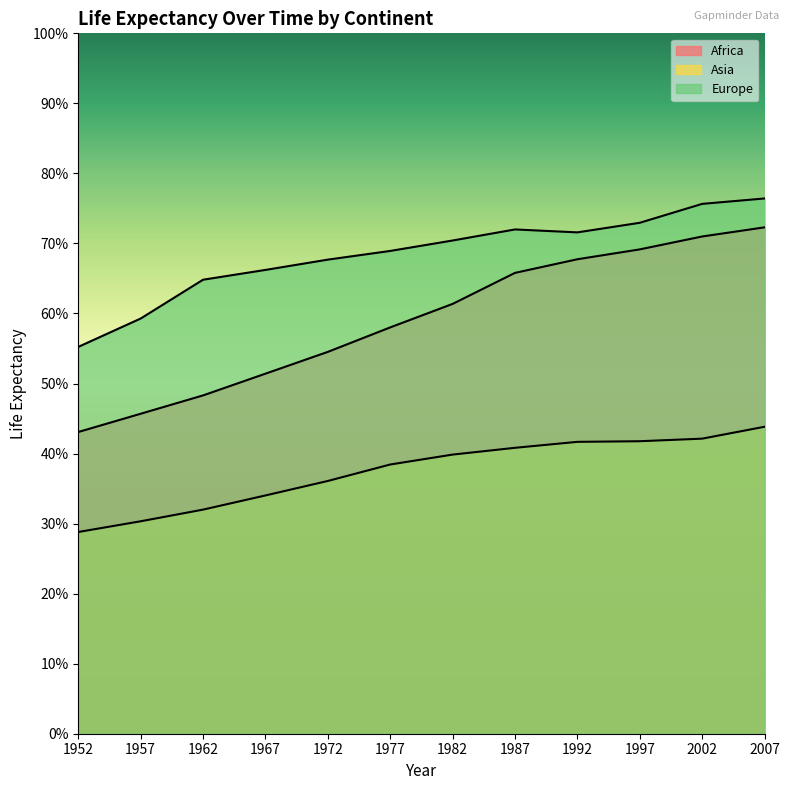

The value of Africa at 2002 is 71.0. True or false?

True